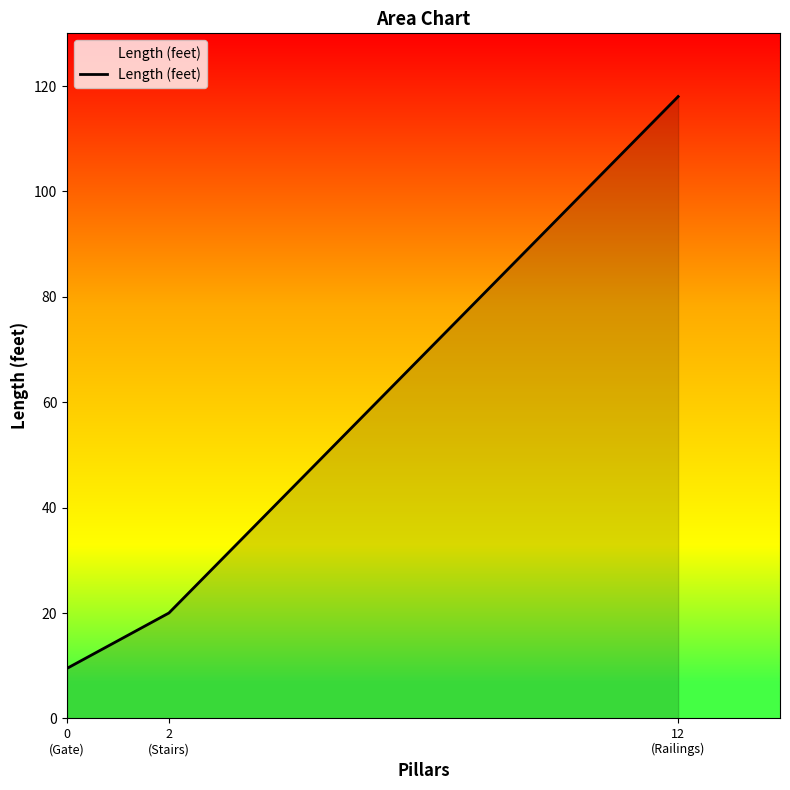

Which category has the lowest value across all series?

0
(Gate)